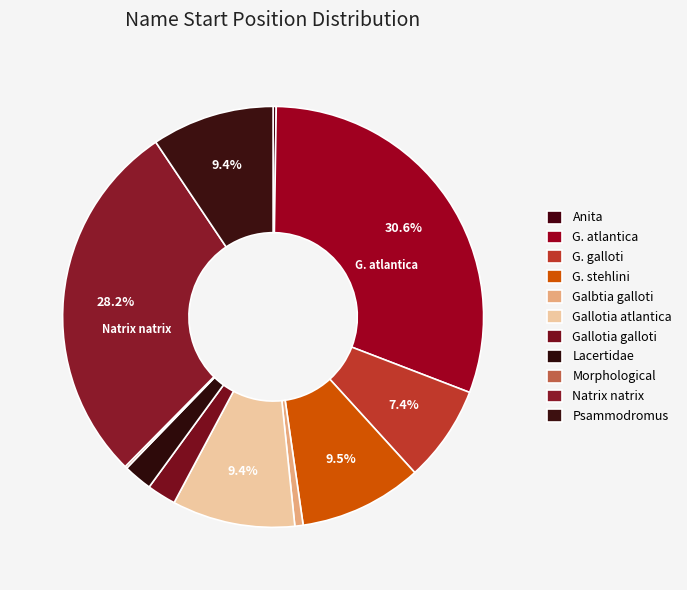

How much of the chart is everything except Gallotia galloti?

97.8%